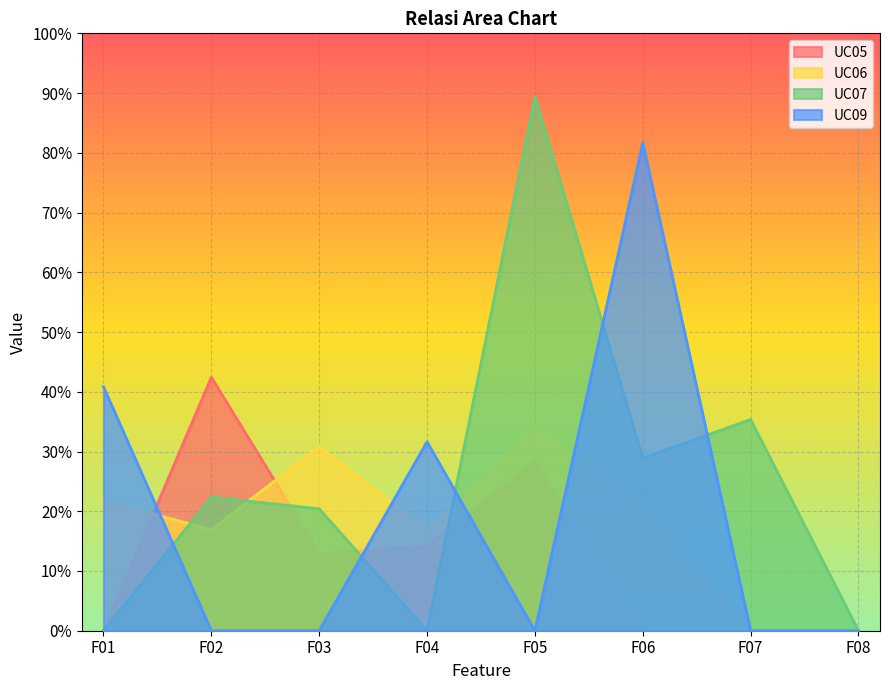

What is the difference between the second highest and minimum values in the UC05 series?

0.3